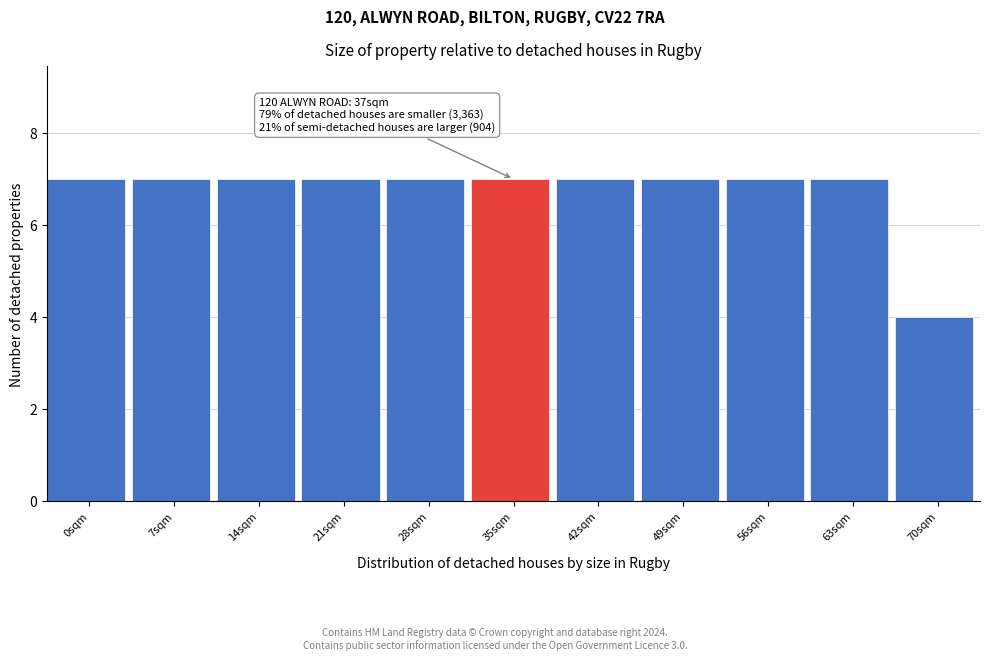

Reading right to left, extract all data points from this chart.

70sqm=4	63sqm=7	56sqm=7	49sqm=7	42sqm=7	35sqm=7	28sqm=7	21sqm=7	14sqm=7	7sqm=7	0sqm=7